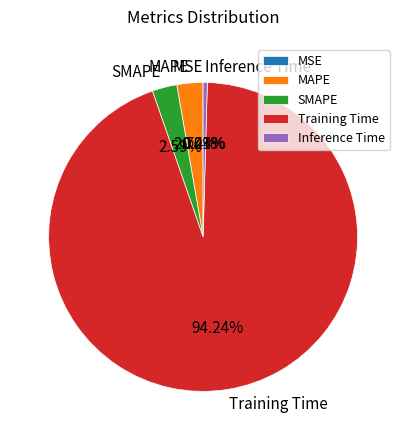

To the nearest percent, what is the average slice percentage?

20%